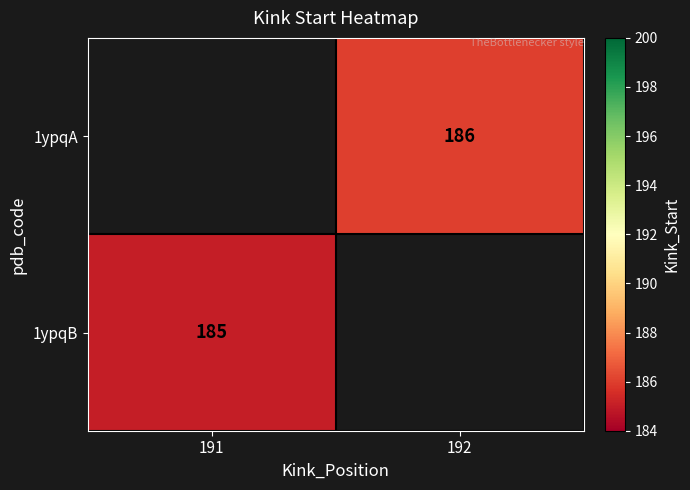

The 1ypqA series shows 186 at 192. True or false?

True